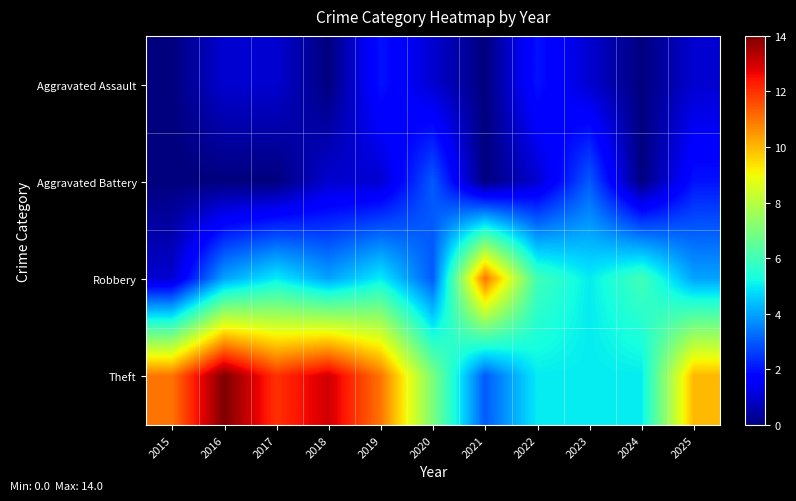

Which series changed the most between 2021 and 2022?

Robbery